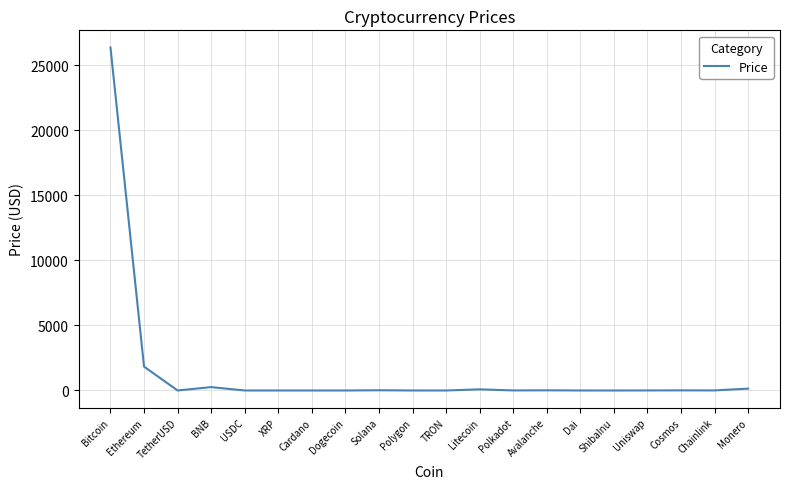

Which has a higher value, Dai or Bitcoin?

Bitcoin